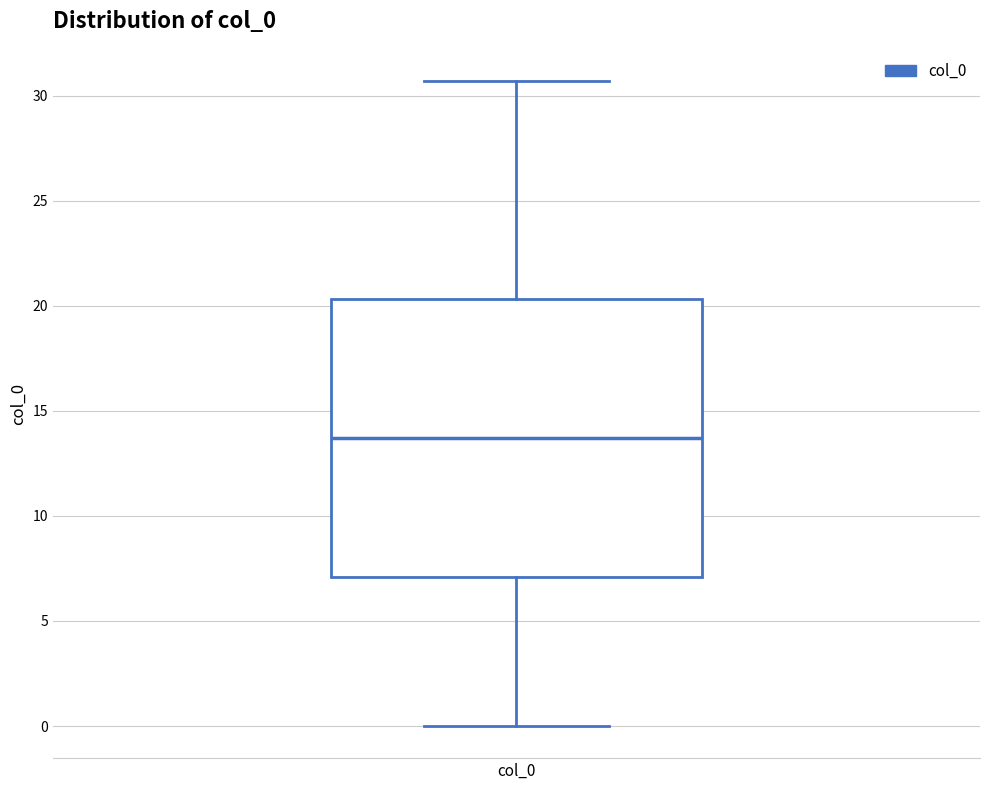

Where is the upper edge of the box for col_0 on the y-axis? The values are not printed on the chart, so give them approximately, as read against the axis.

20.5